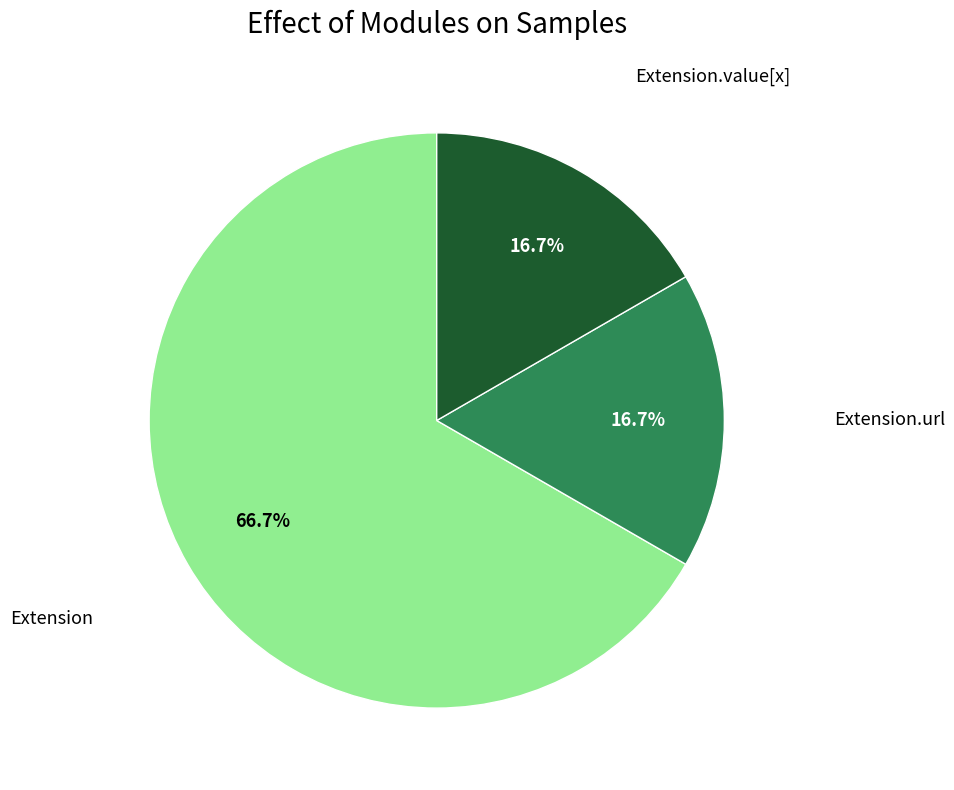

Is there a majority slice in this chart?

Yes